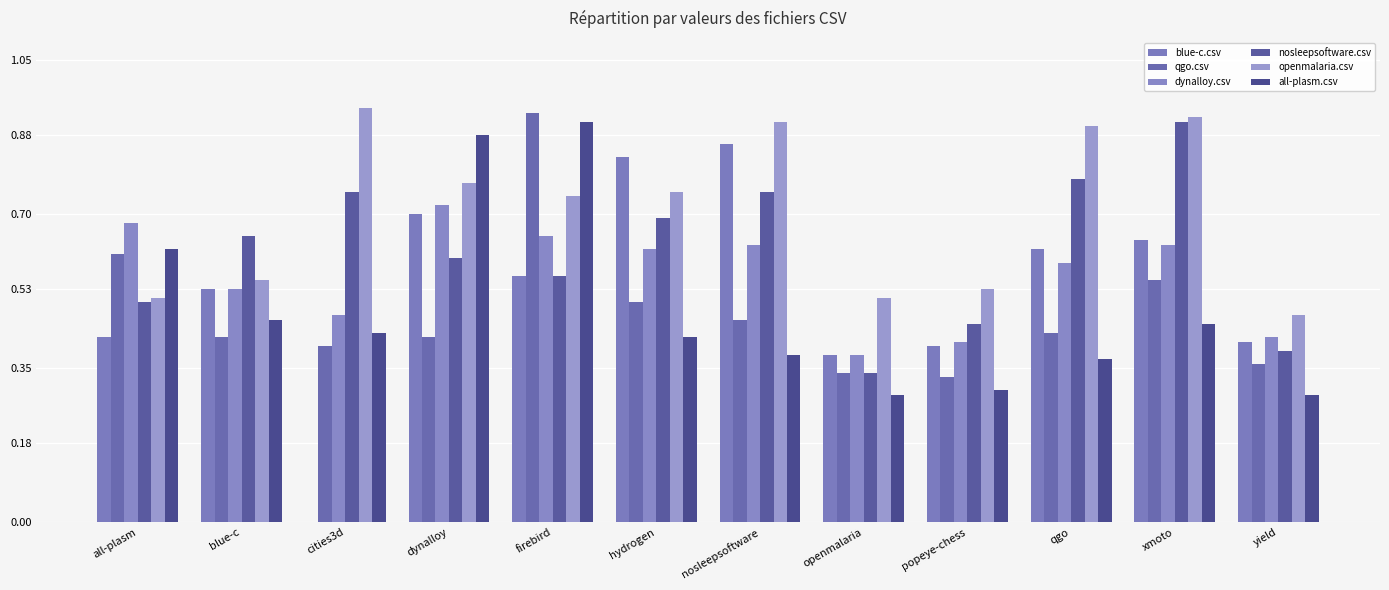

How many data points does each series have?

12